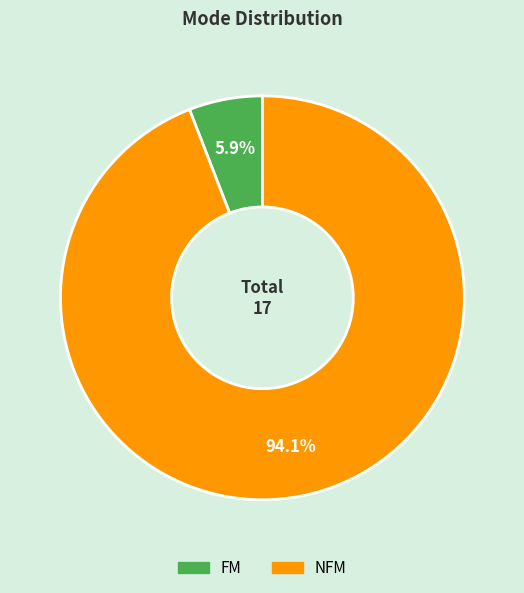

What is the total percentage of NFM and FM?

100.0%